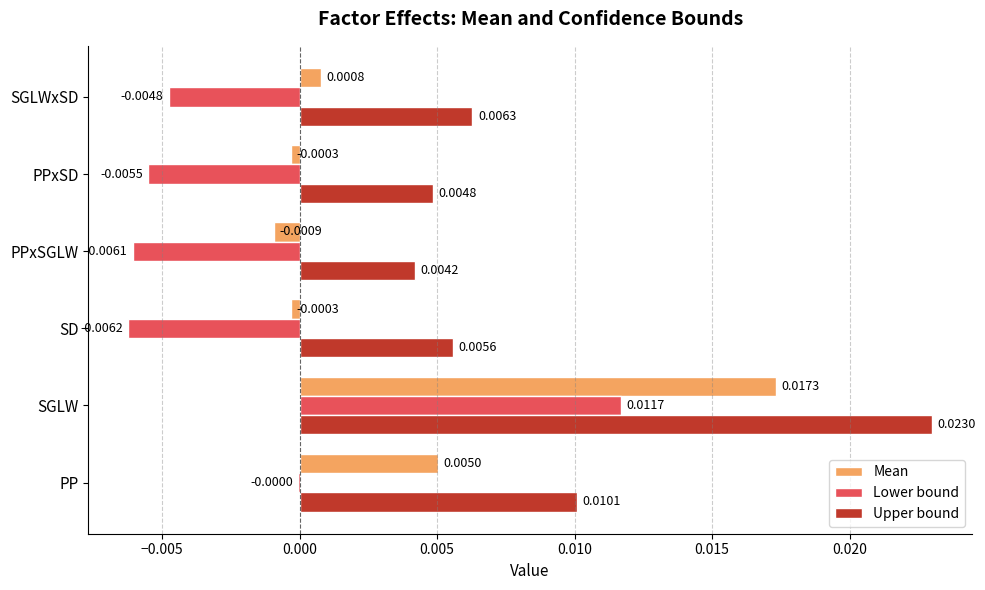

Which category has the highest value in the Upper bound series?

SGLW